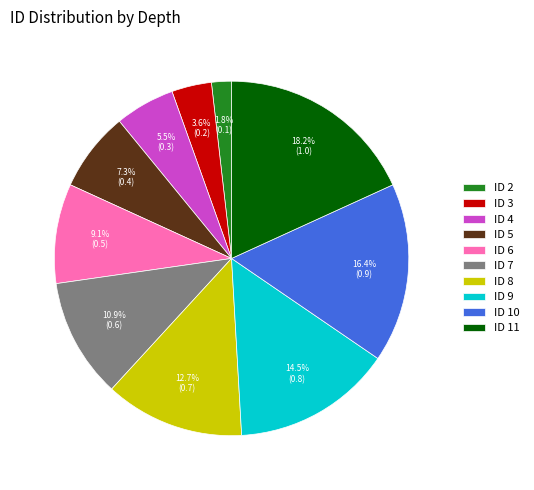

Is there a majority slice in this chart?

No